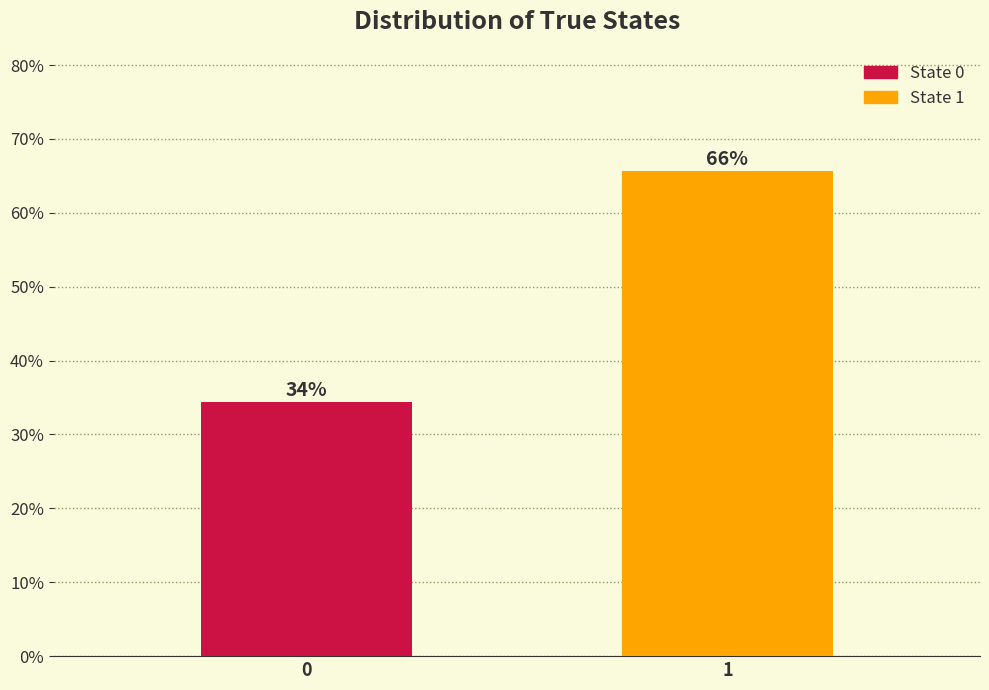

How many bars are there in total?

2